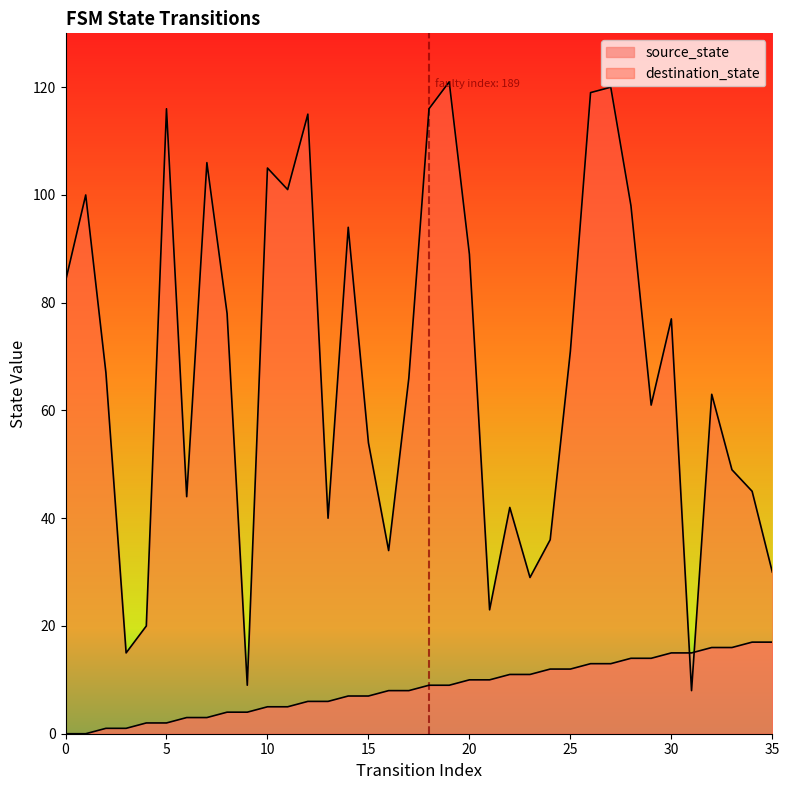

True or false: destination_state has more than 1 interior local peaks.

True